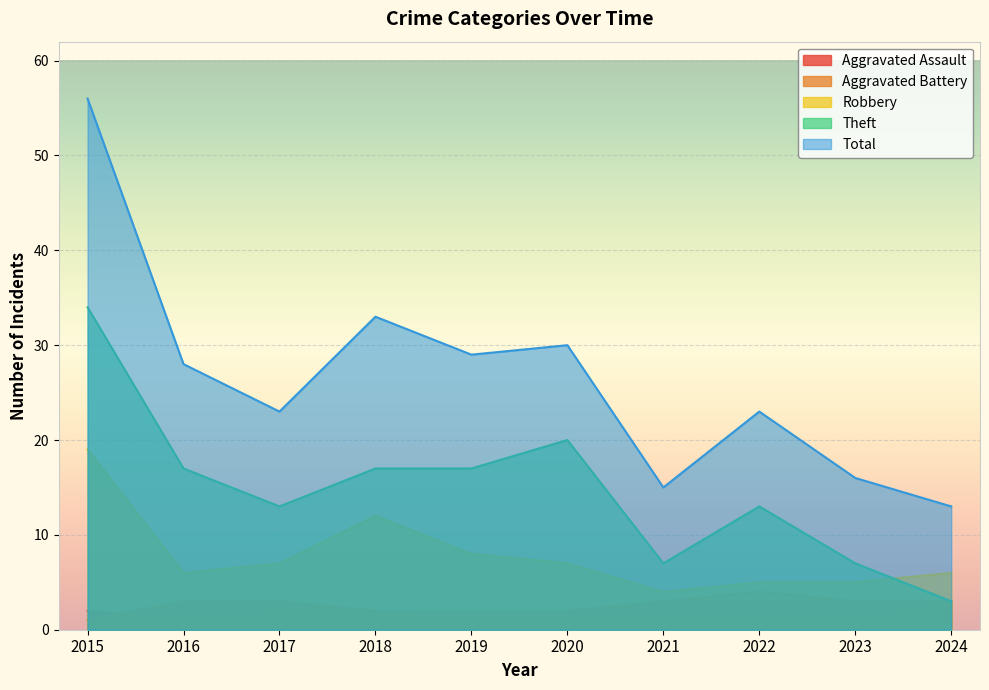

What are all the series names shown in the legend?

Aggravated Assault, Aggravated Battery, Robbery, Theft, Total